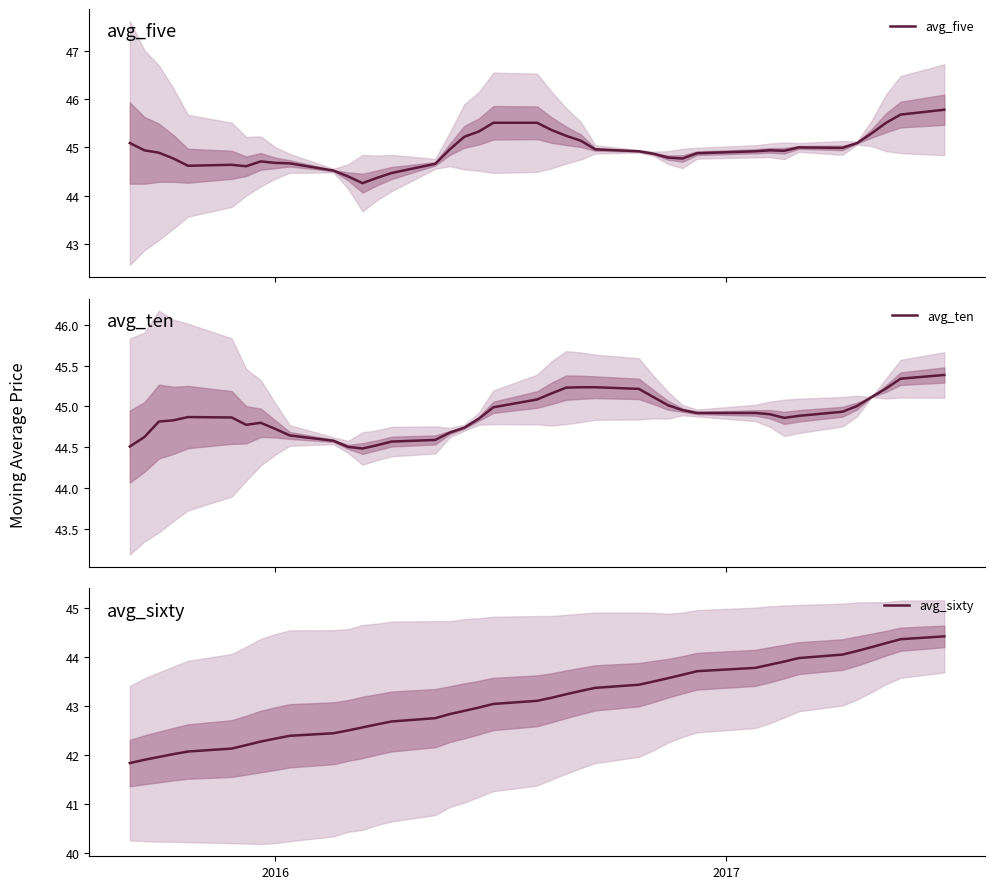

What is the maximum value for avg_sixty?

44.4